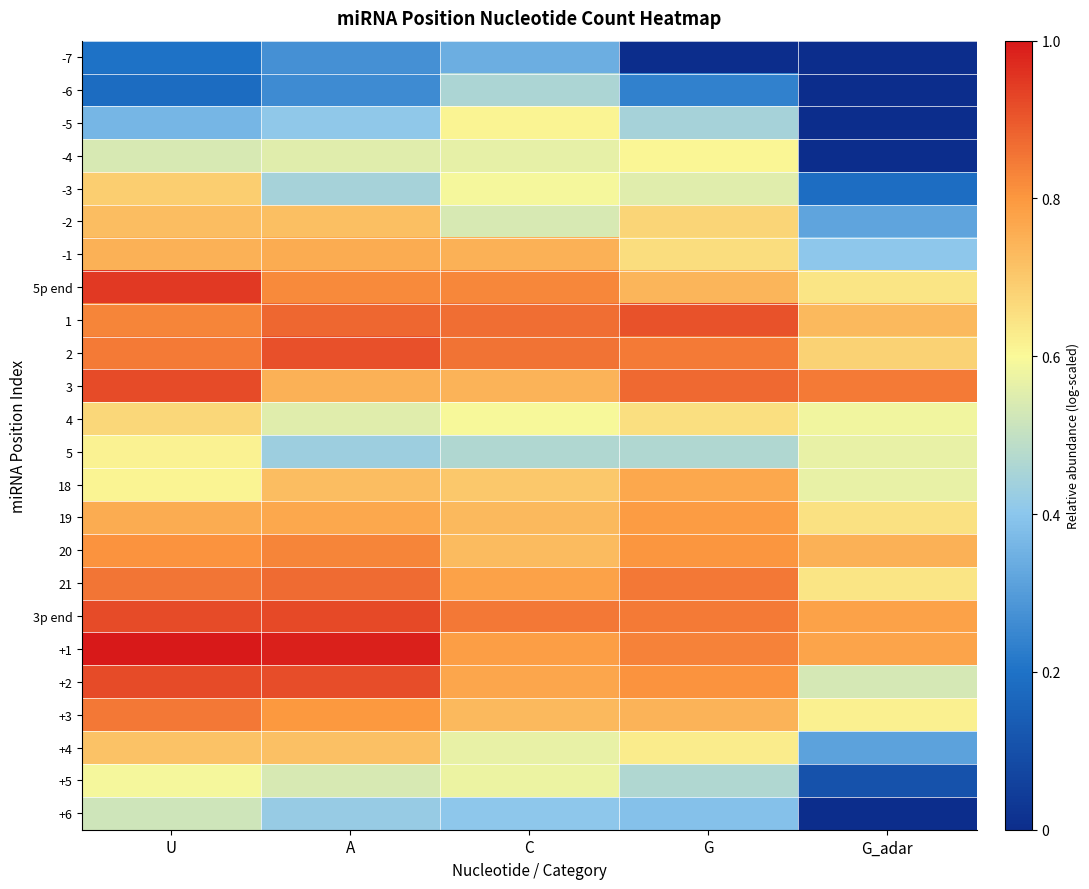

Reading left to right, transcribe all the data shown in this chart.

-7: U=0.2	A=0.3	C=0.3	G=0.0	G_adar=0.0
-6: U=0.2	A=0.3	C=0.5	G=0.2	G_adar=0.0
-5: U=0.4	A=0.4	C=0.6	G=0.4	G_adar=0.0
-4: U=0.5	A=0.6	C=0.6	G=0.6	G_adar=0.0
-3: U=0.7	A=0.4	C=0.6	G=0.6	G_adar=0.2
-2: U=0.7	A=0.7	C=0.5	G=0.7	G_adar=0.3
-1: U=0.7	A=0.8	C=0.7	G=0.7	G_adar=0.4
5p end: U=0.9	A=0.8	C=0.8	G=0.7	G_adar=0.6
1: U=0.8	A=0.9	C=0.9	G=0.9	G_adar=0.7
2: U=0.8	A=0.9	C=0.9	G=0.8	G_adar=0.7
3: U=0.9	A=0.7	C=0.7	G=0.9	G_adar=0.8
4: U=0.7	A=0.6	C=0.6	G=0.7	G_adar=0.6
5: U=0.6	A=0.4	C=0.5	G=0.5	G_adar=0.6
18: U=0.6	A=0.7	C=0.7	G=0.8	G_adar=0.6
19: U=0.8	A=0.8	C=0.7	G=0.8	G_adar=0.6
20: U=0.8	A=0.8	C=0.7	G=0.8	G_adar=0.7
21: U=0.9	A=0.9	C=0.8	G=0.8	G_adar=0.6
3p end: U=0.9	A=0.9	C=0.8	G=0.8	G_adar=0.8
+1: U=1.0	A=1.0	C=0.8	G=0.8	G_adar=0.8
+2: U=0.9	A=0.9	C=0.8	G=0.8	G_adar=0.5
+3: U=0.8	A=0.8	C=0.7	G=0.7	G_adar=0.6
+4: U=0.7	A=0.7	C=0.6	G=0.6	G_adar=0.3
+5: U=0.6	A=0.5	C=0.6	G=0.5	G_adar=0.1
+6: U=0.5	A=0.4	C=0.4	G=0.4	G_adar=0.0